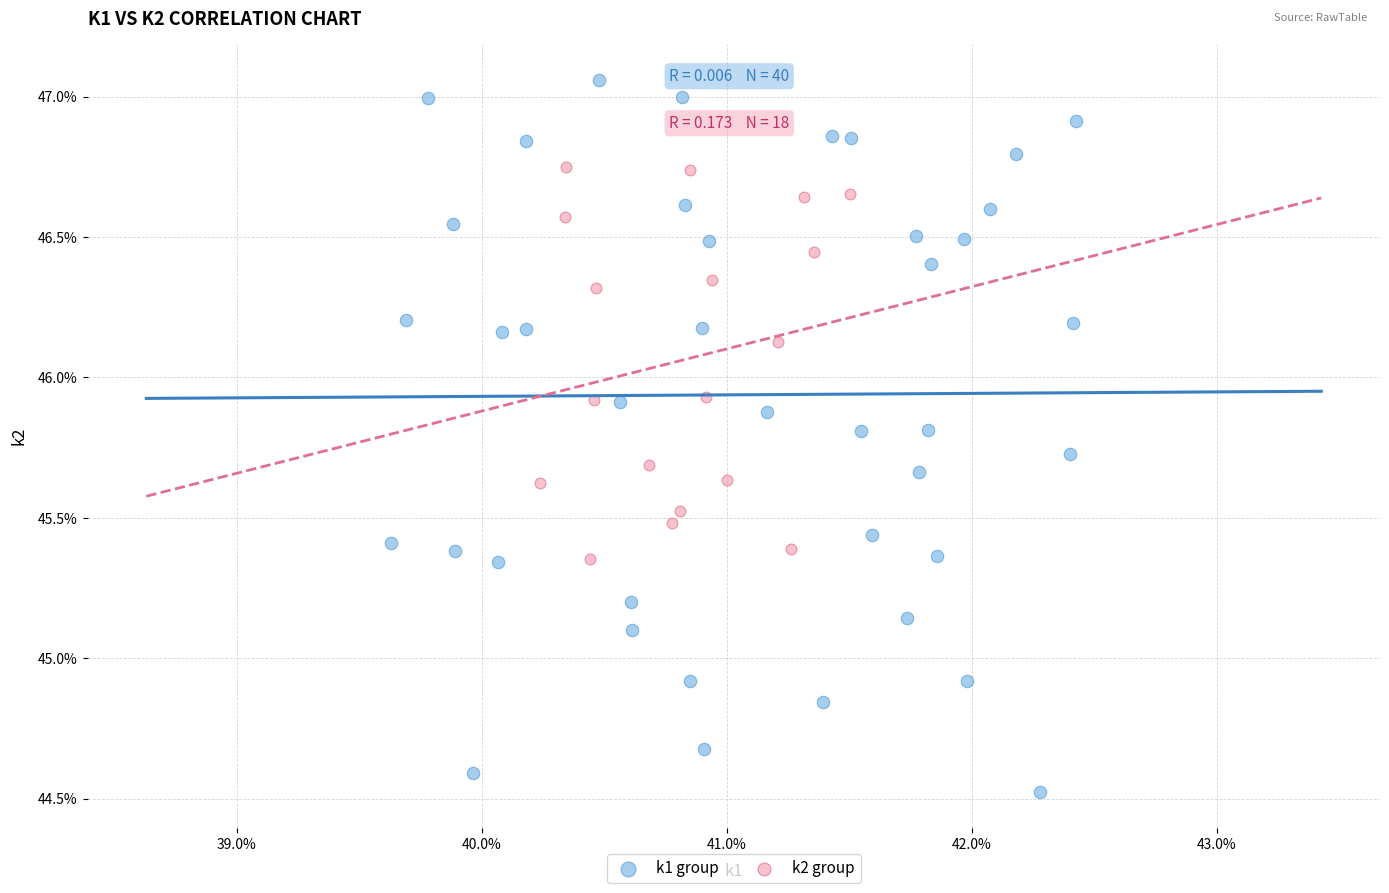

Which series reaches the minimum Y coordinate?

k1 group